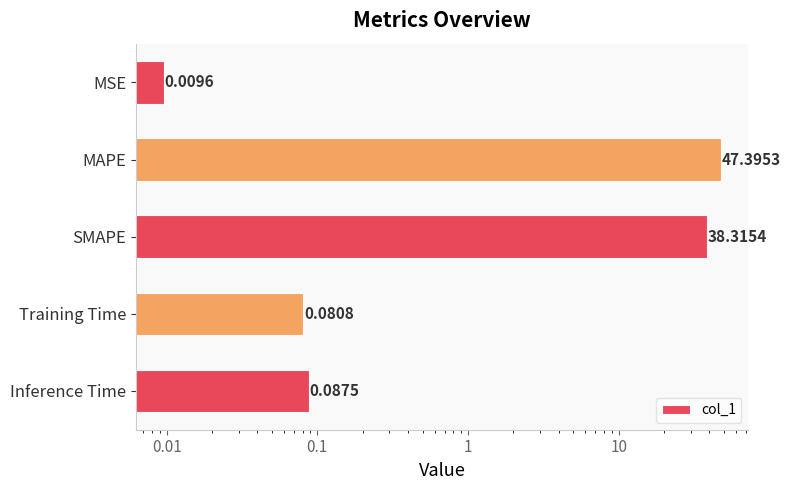

What is the average value?

17.2